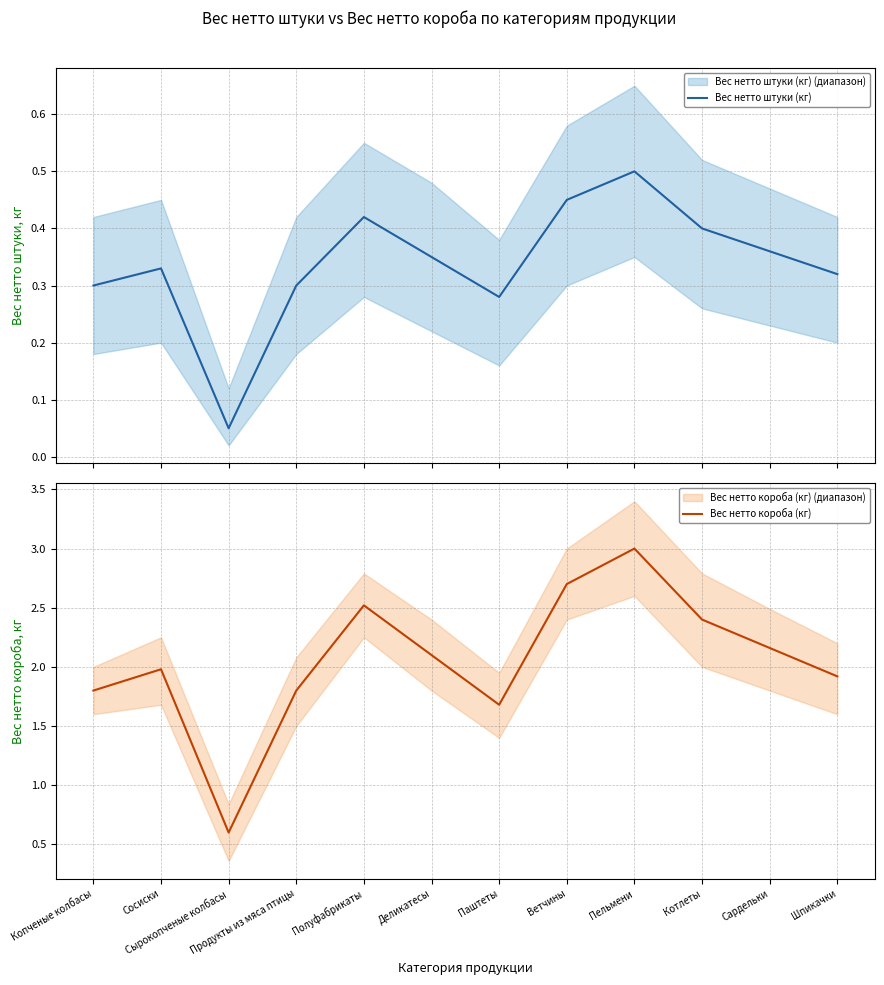

Which label corresponds to the largest value in the chart?

Пельмени